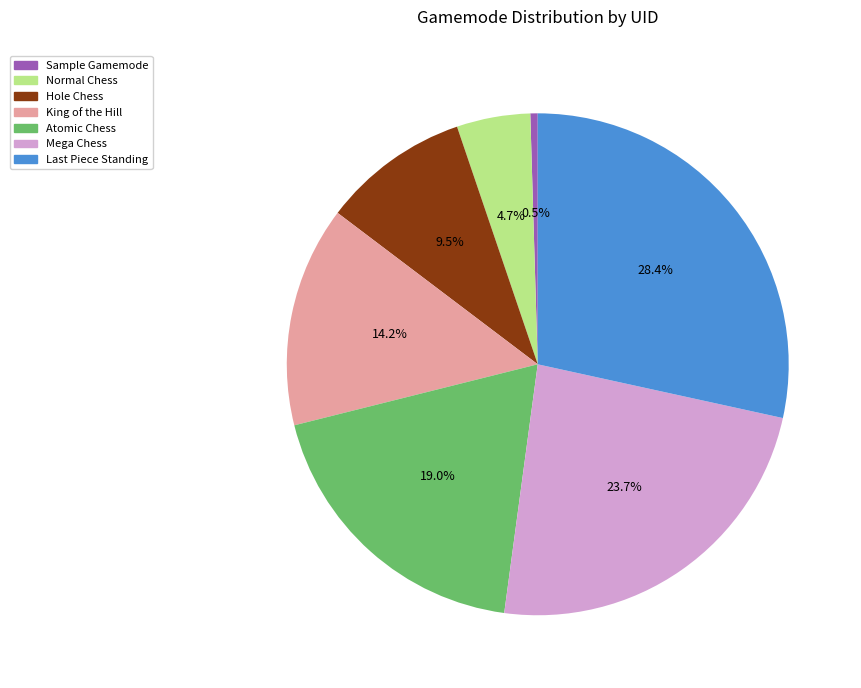

What percentage is the Atomic Chess slice, to the nearest percent?

19%